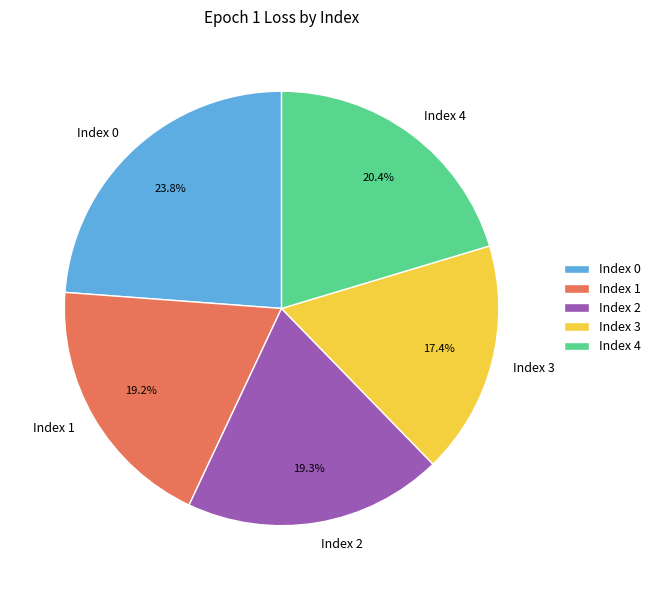

To the nearest percent, what percentage of the pie is Index 0?

24%